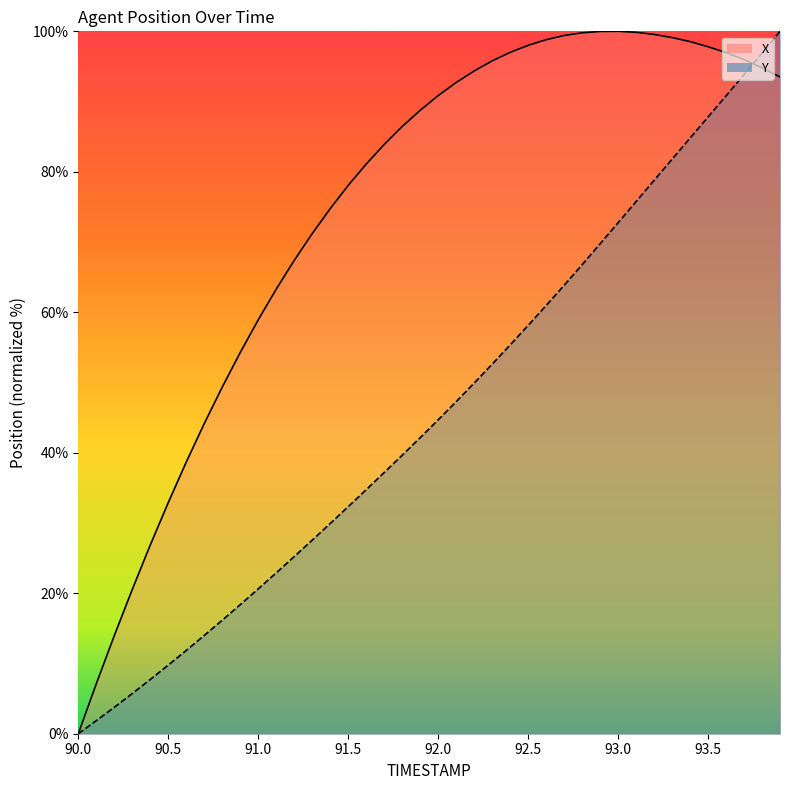

At how many categories does at least one series exceed 5?

39